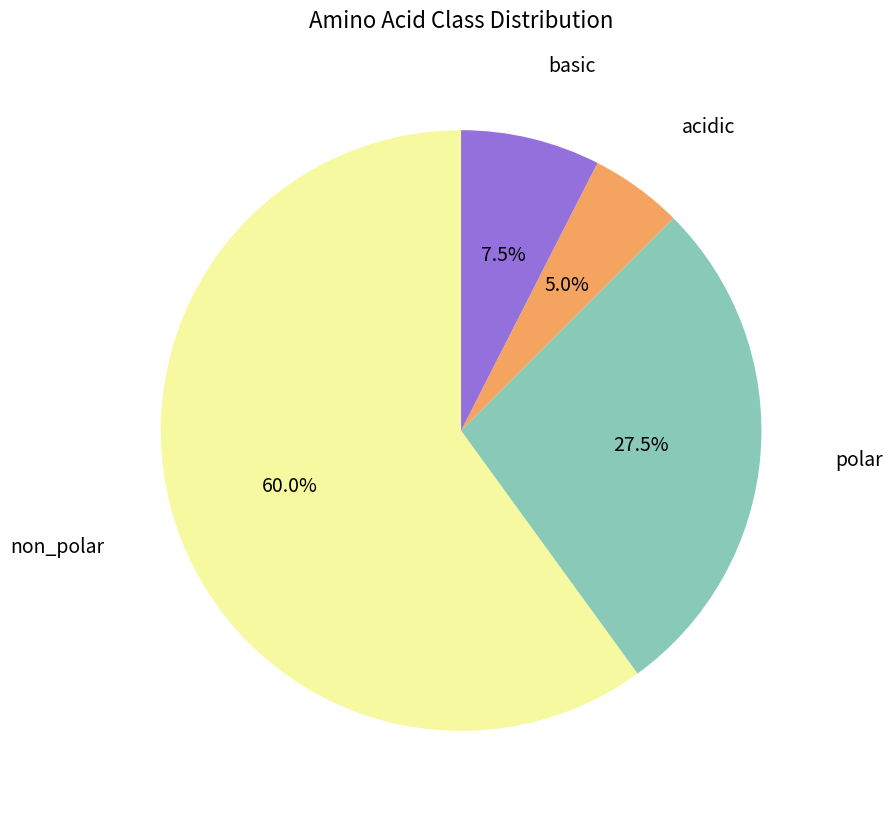

Which has a higher value, polar or non_polar?

non_polar